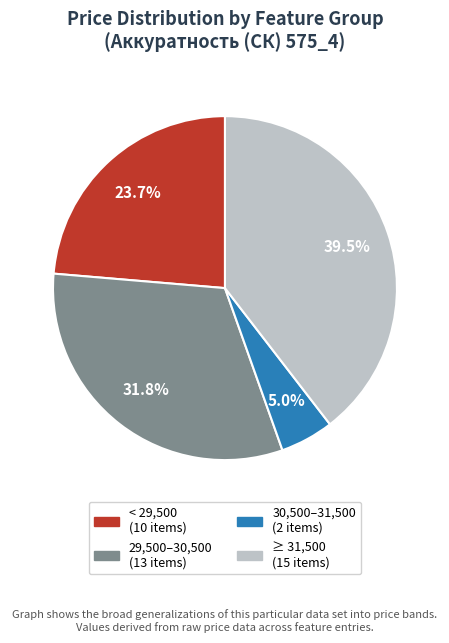

Does any single category account for the majority?

No